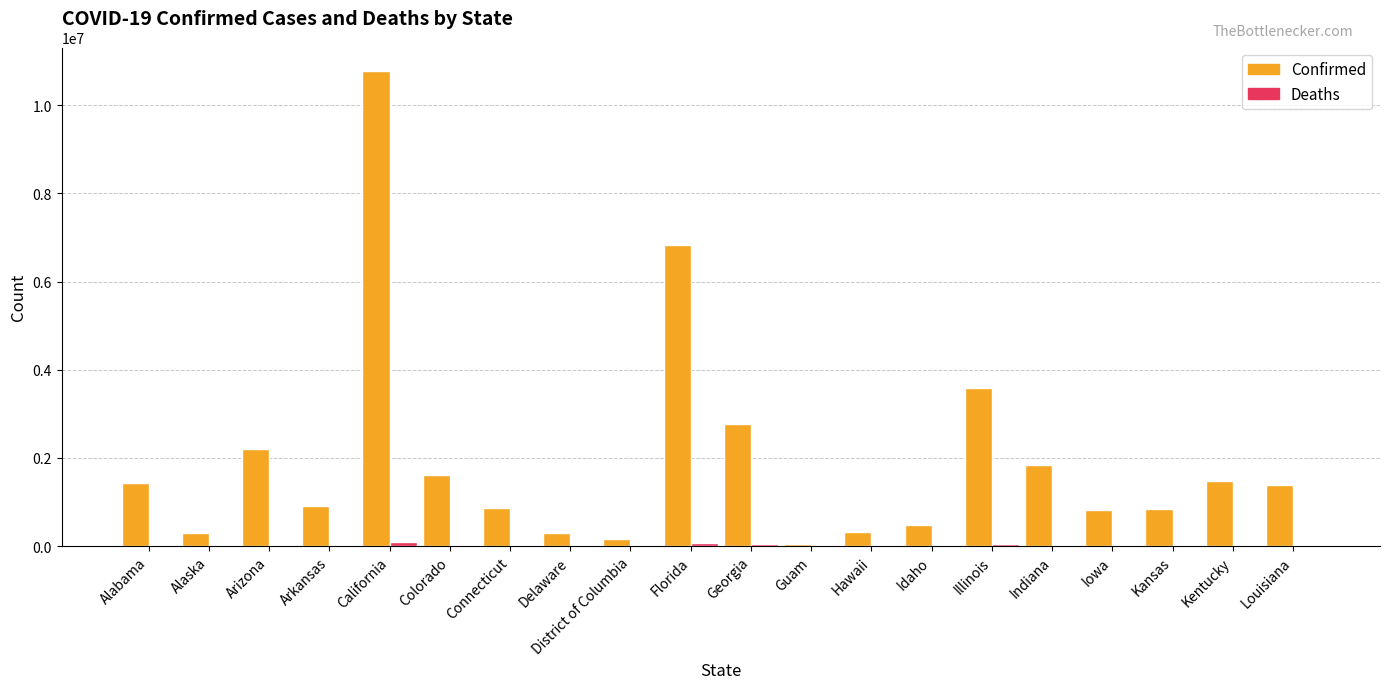

Which series changed the most between Guam and Louisiana?

Confirmed